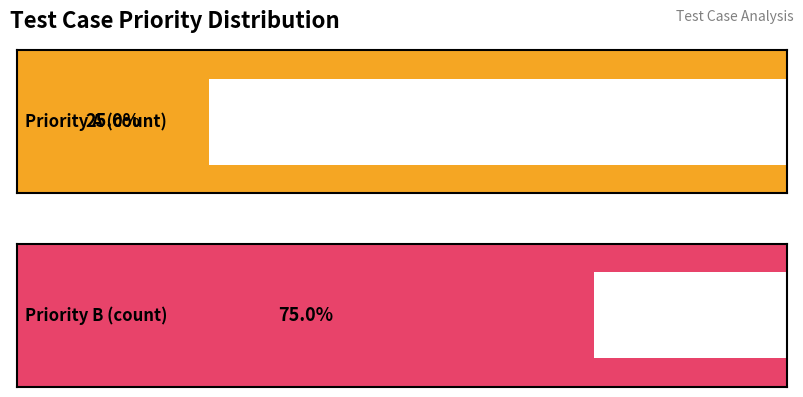

Which category has the highest value in the Priority B series?

Priority A count